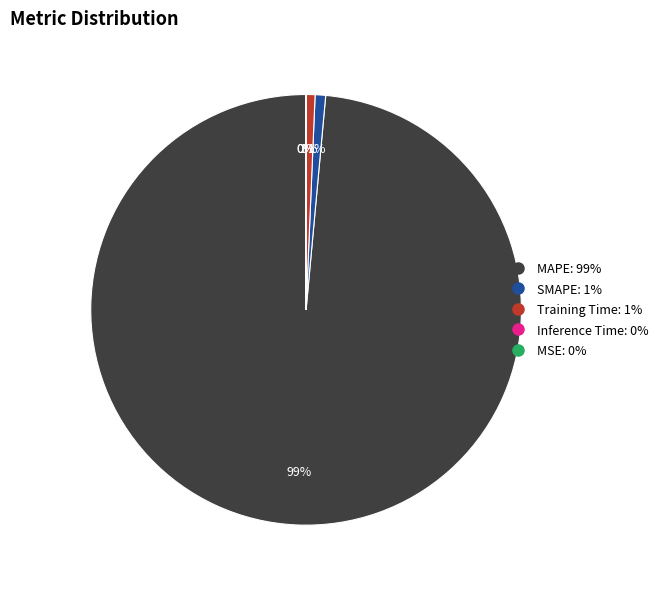

To the nearest percent, what portion does MAPE represent?

99%